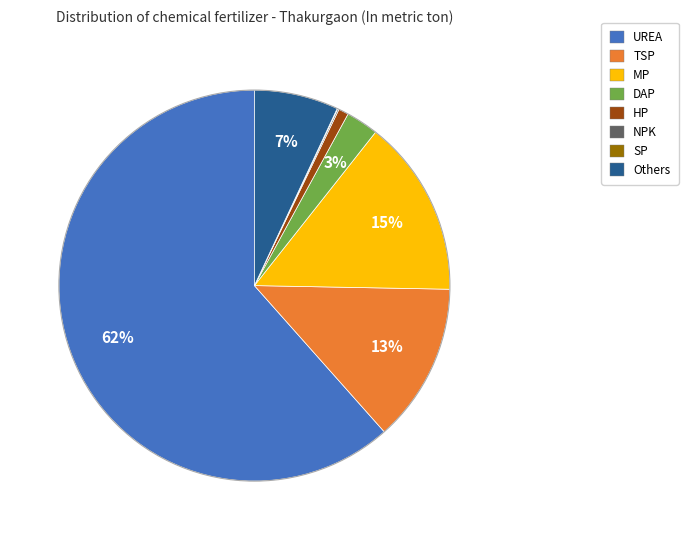

To the nearest percent, what is the average slice percentage?

12%